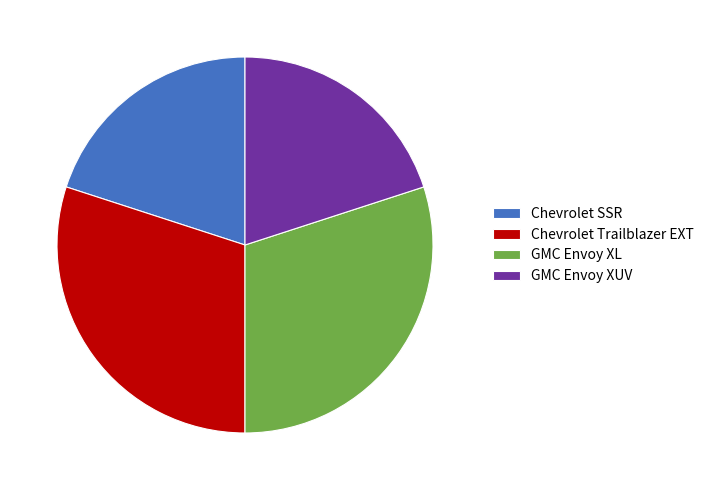

What is the ratio of the value at GMC Envoy XL to the value at GMC Envoy XUV?

1.5